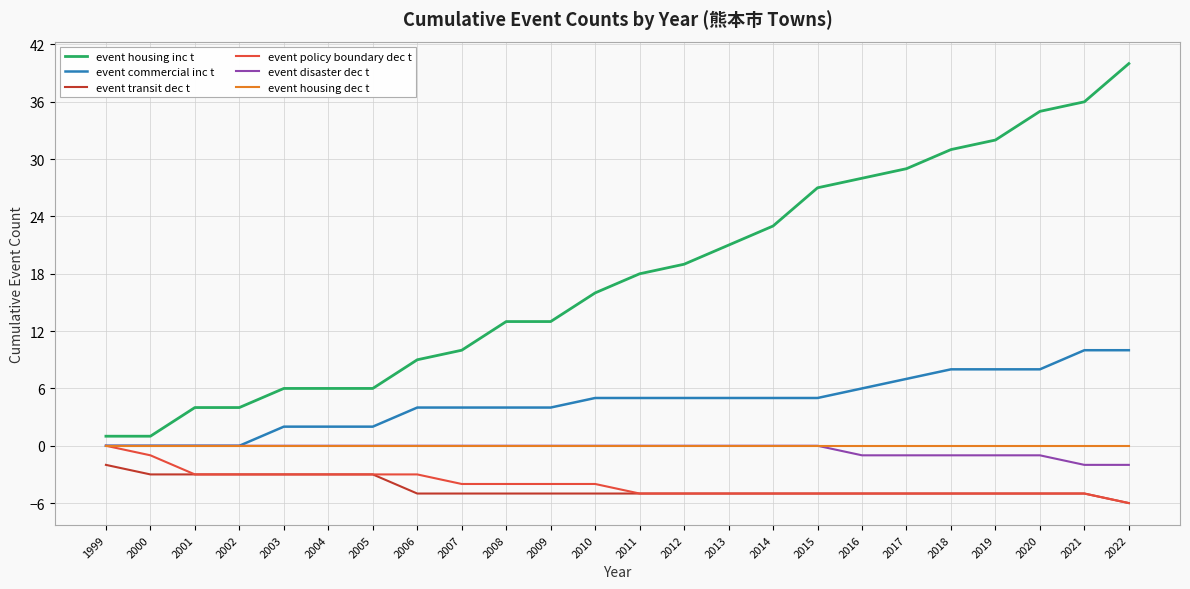

True or false: event housing inc t and event commercial inc t intersect in this chart.

False